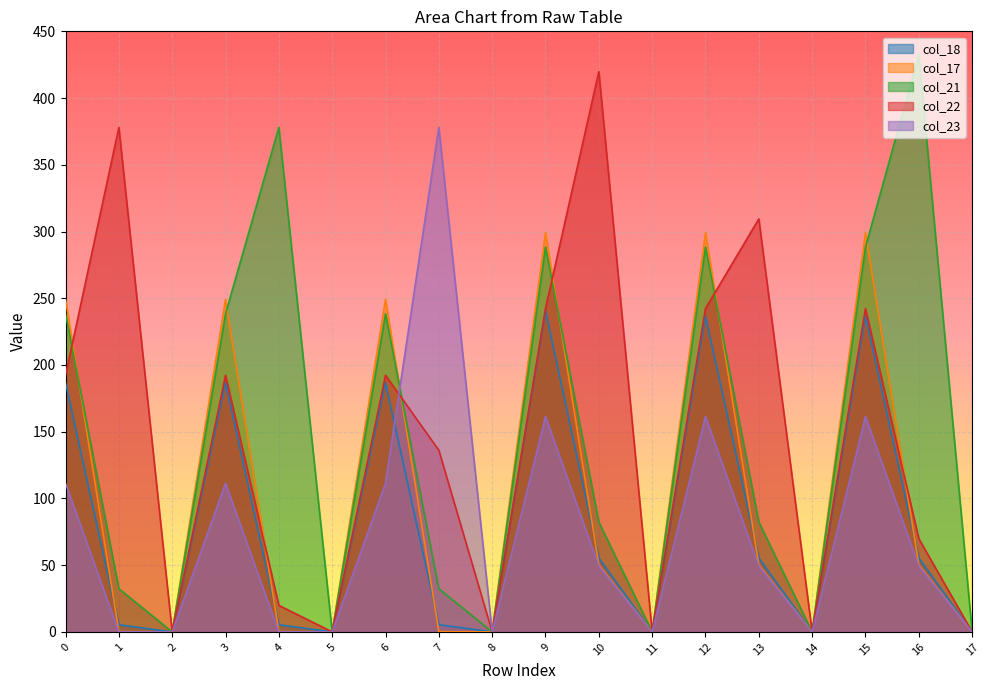

Where is the first local minimum for col_22?

2